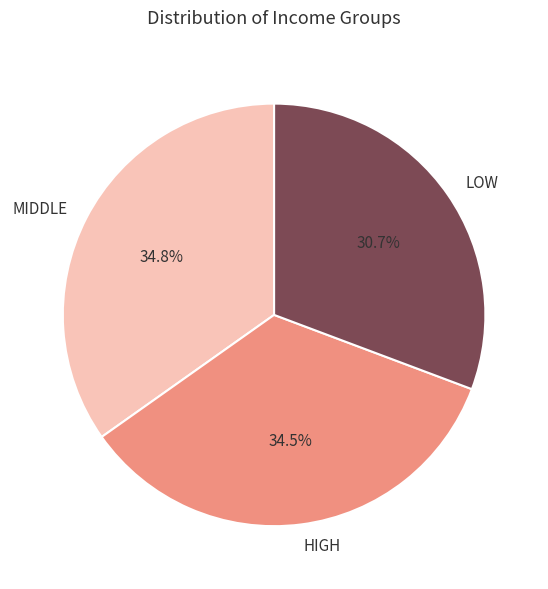

Which category has the smallest portion of the pie?

LOW